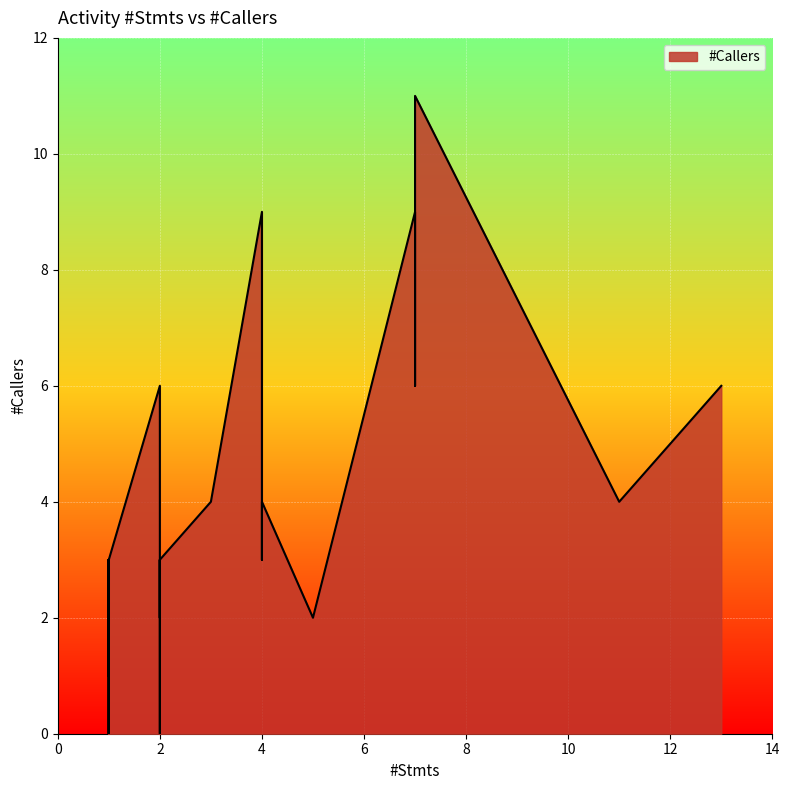

How many values are above zero?

30